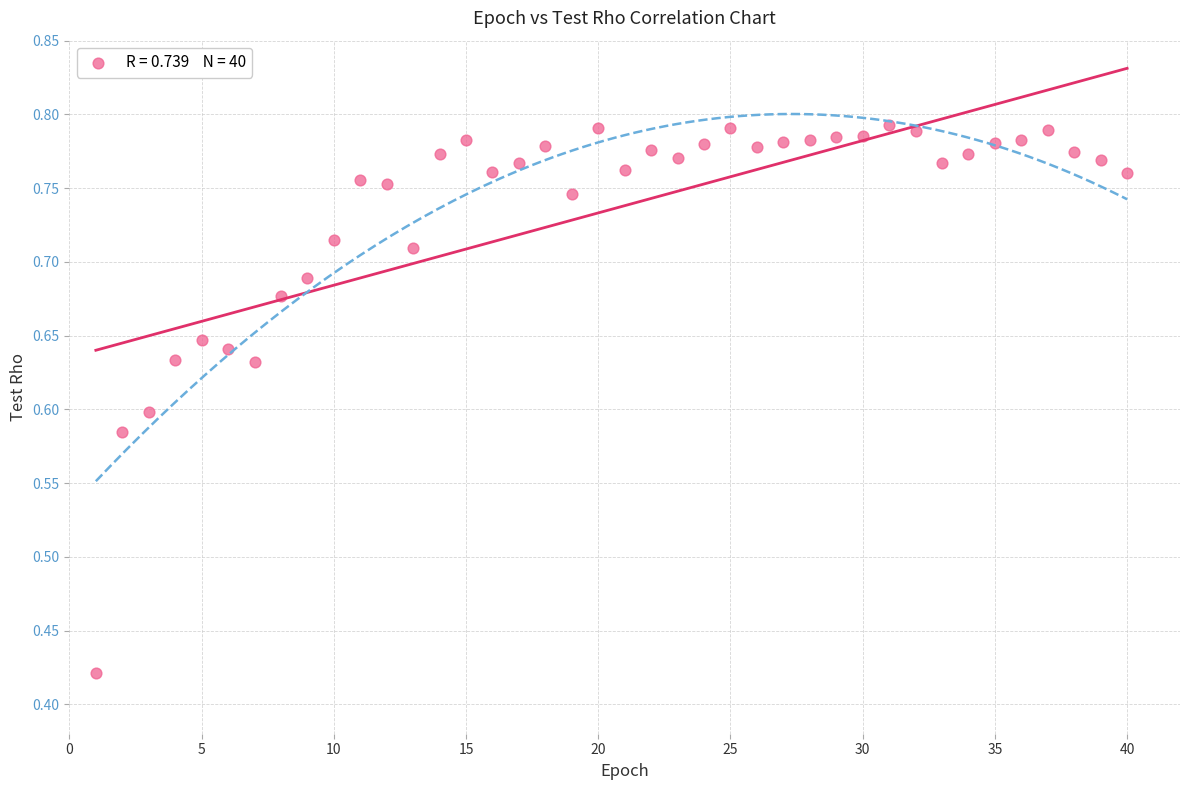

What is the range of X values (max minus min)?

39.0